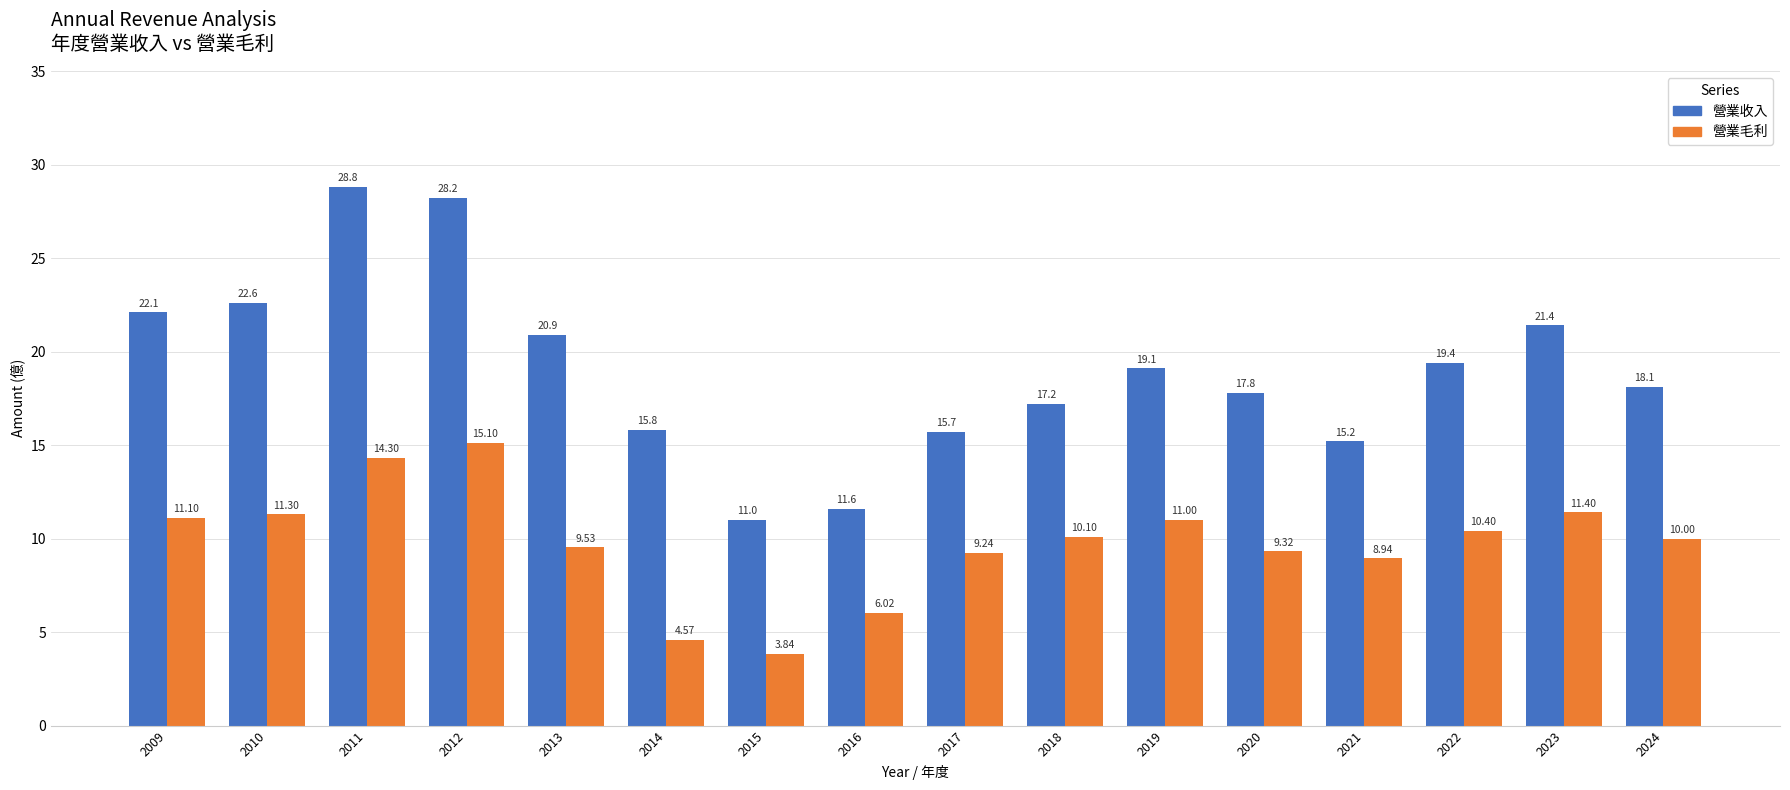

How many groups of bars are there?

16